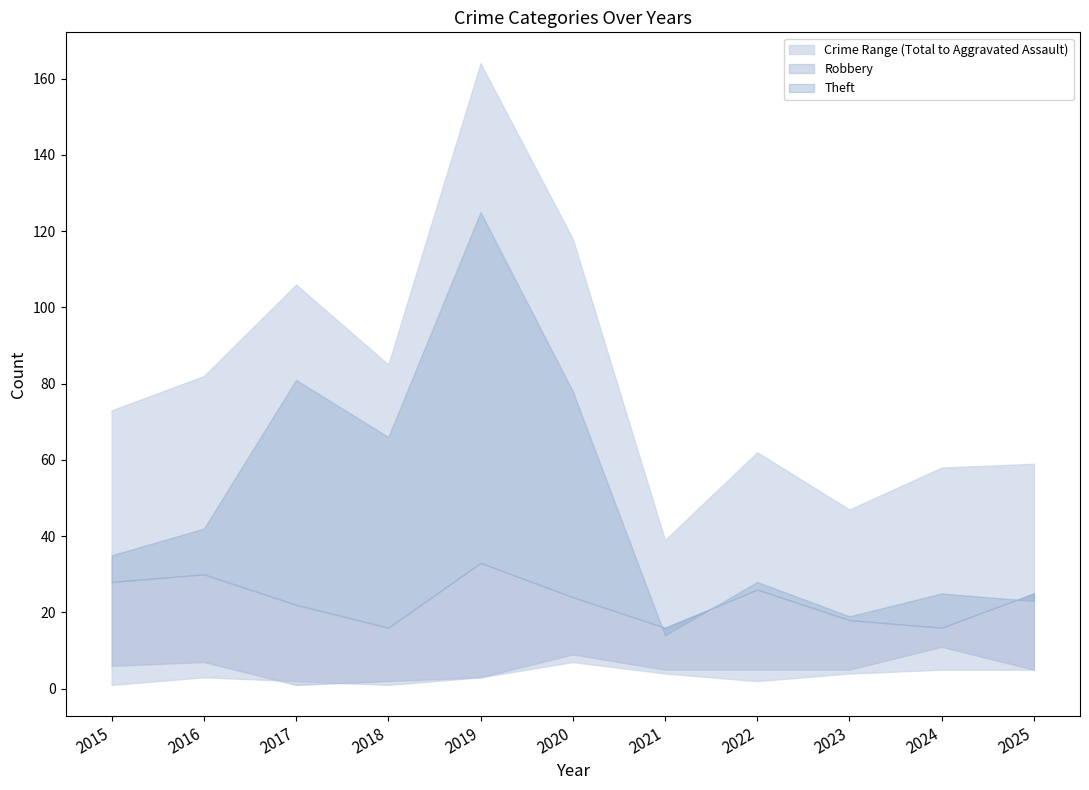

Which series has the largest range (max minus min)?

Total